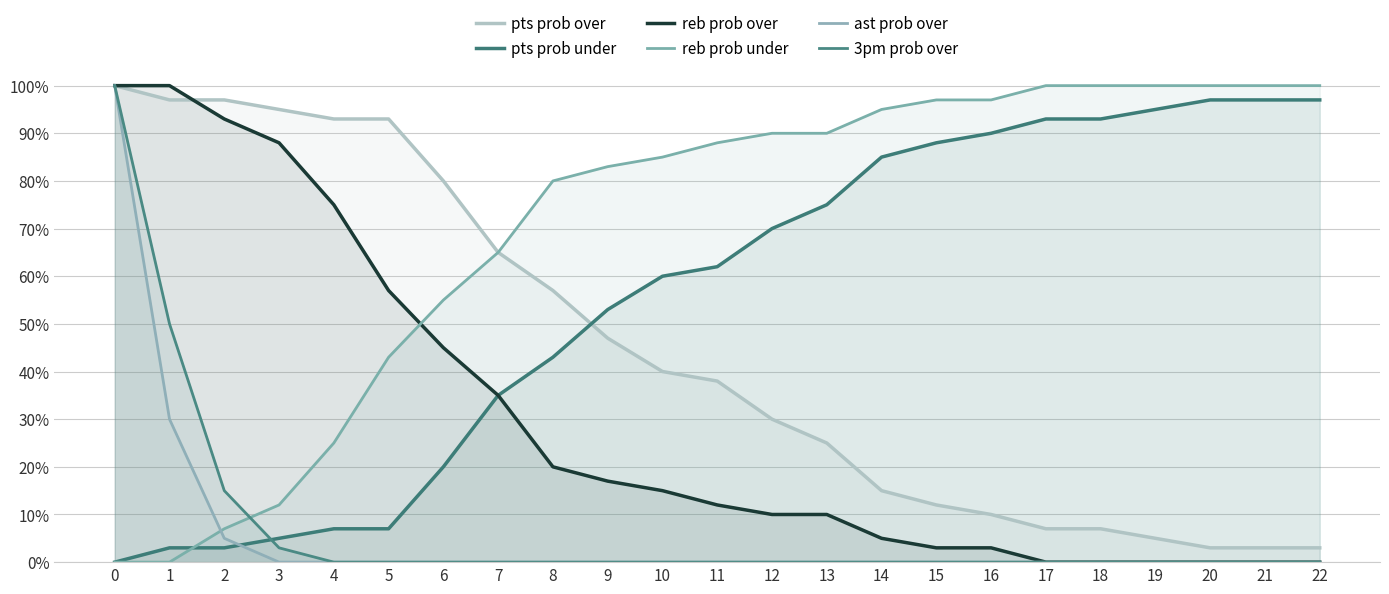

What is the sum of the pts prob under values at 21 and 19?

192